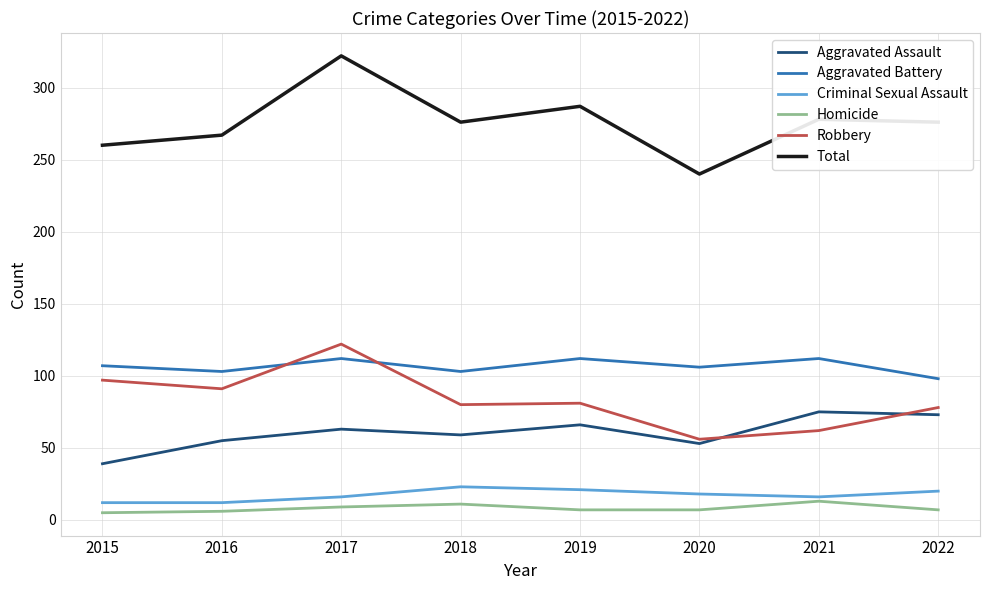

What is the sum of all Total values?

2206